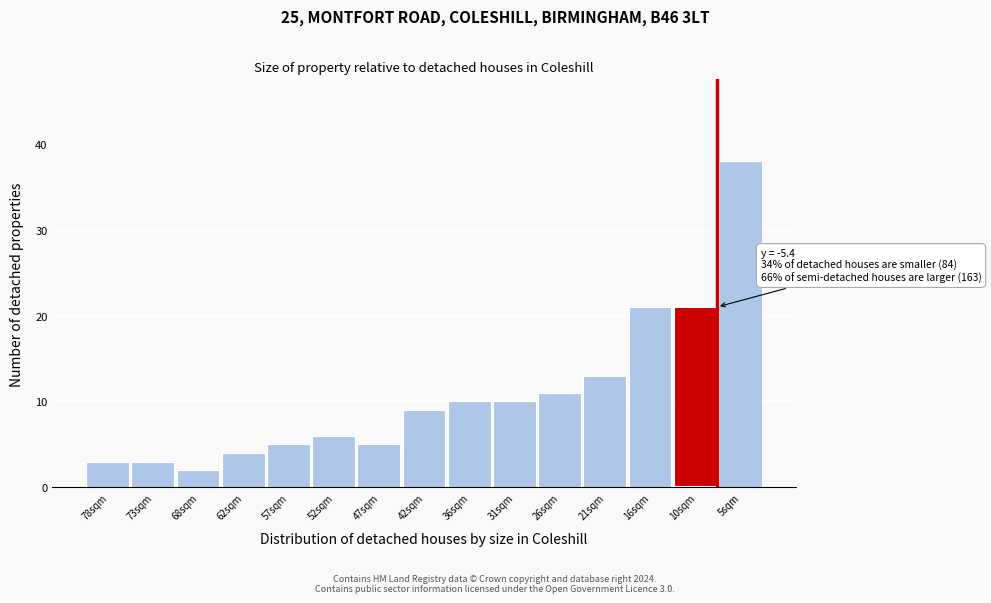

Reading left to right, extract all data points from this chart.

78sqm=3	73sqm=3	68sqm=2	62sqm=4	57sqm=5	52sqm=6	47sqm=5	42sqm=9	36sqm=10	31sqm=10	26sqm=11	21sqm=13	16sqm=21	10sqm=21	5sqm=38